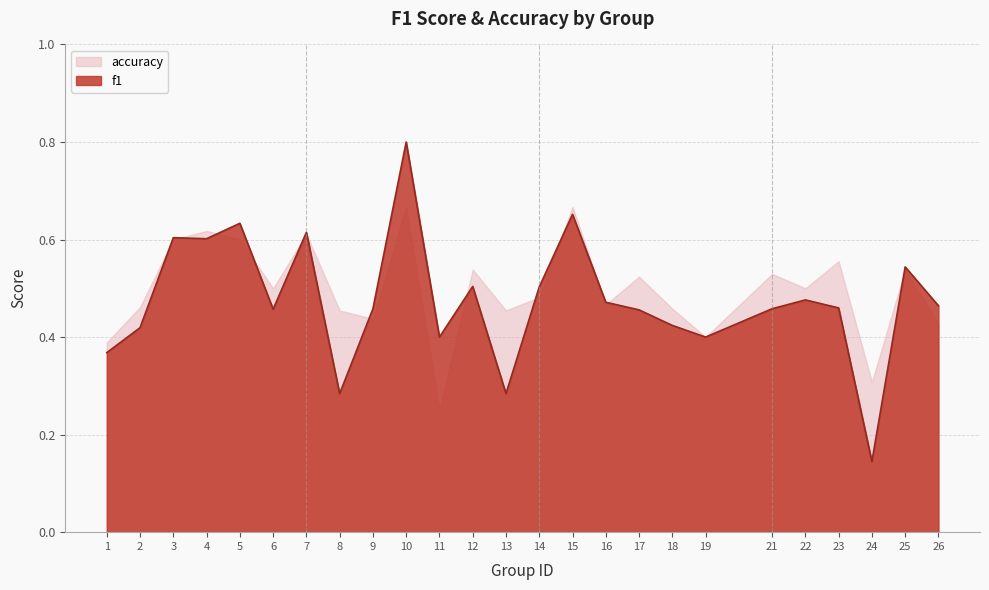

In accuracy, how many points are lower than both neighbors (excluding endpoints)?

8